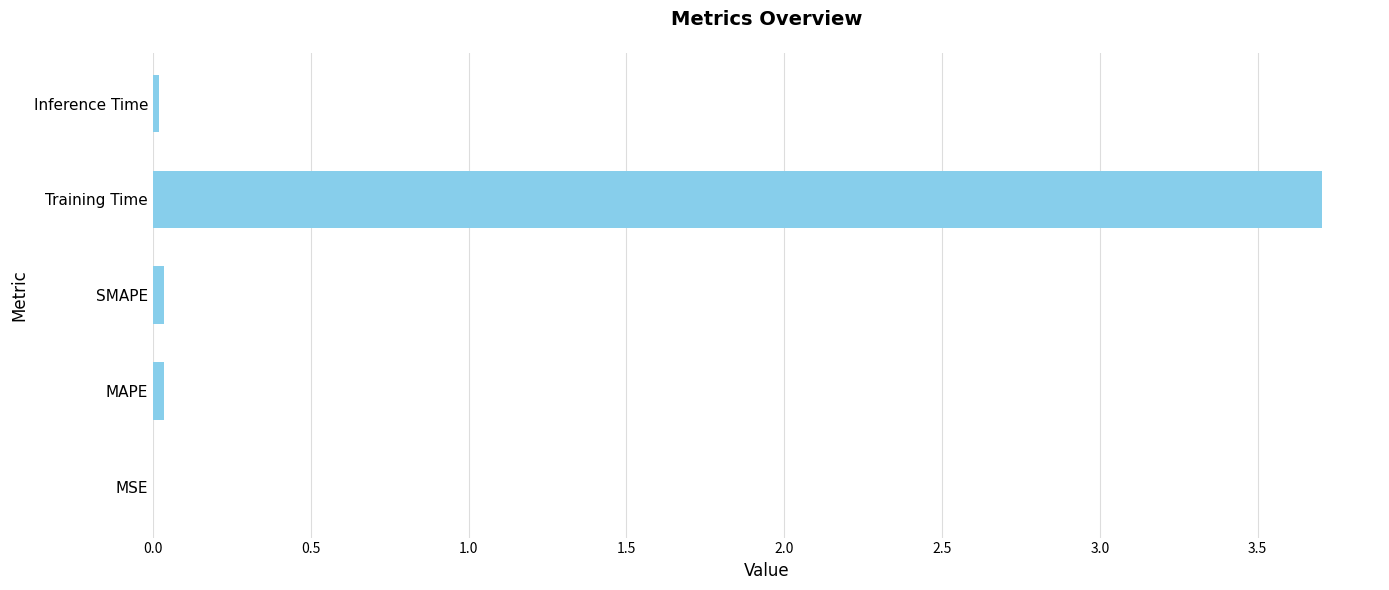

What is the sum of all values?

3.8